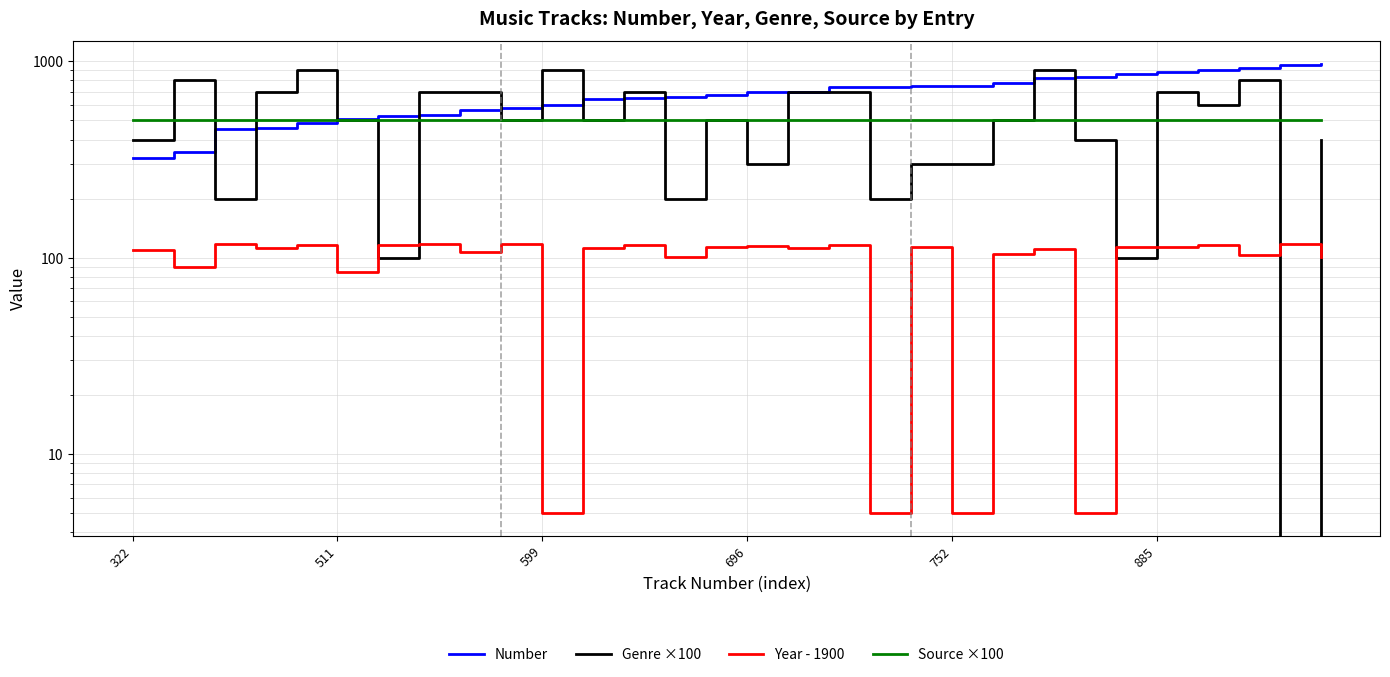

True or false: Year - 1900 and Number intersect in this chart.

False